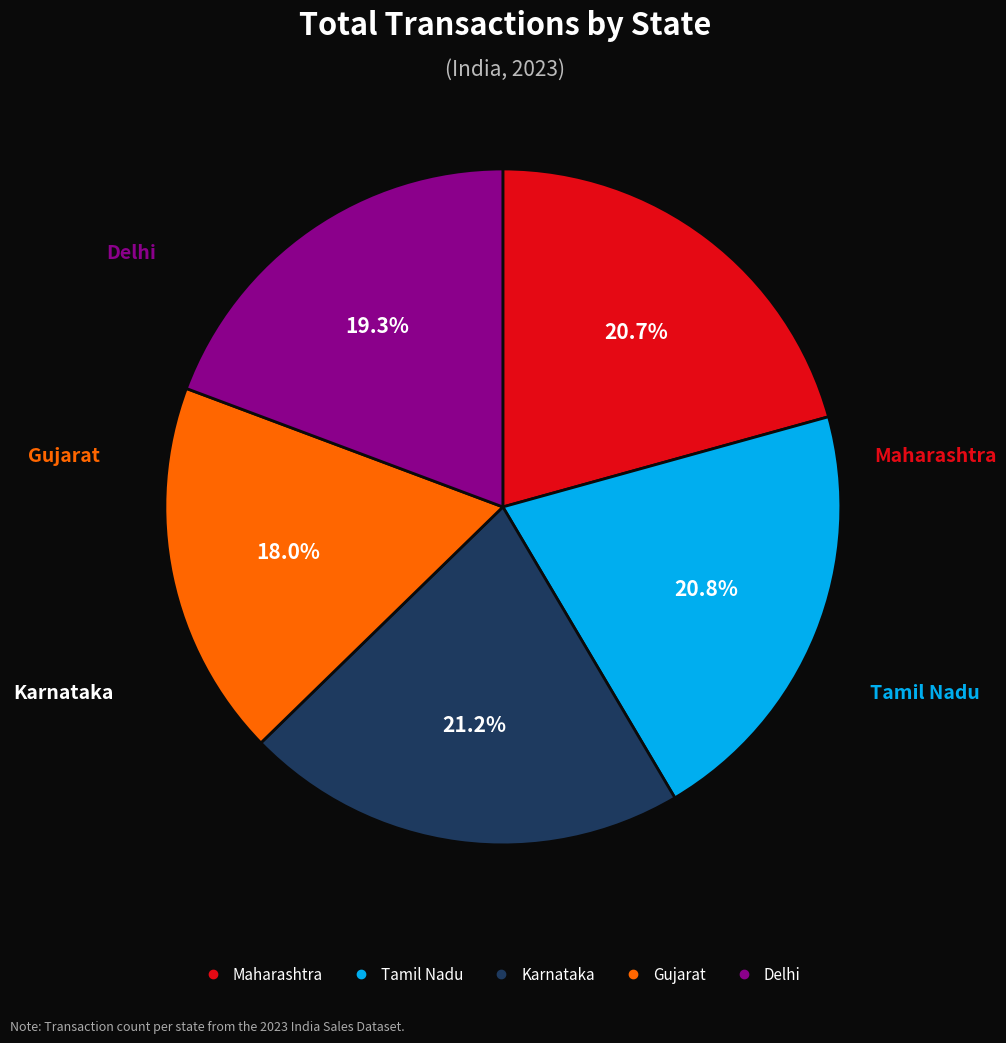

Does any single category account for the majority?

No